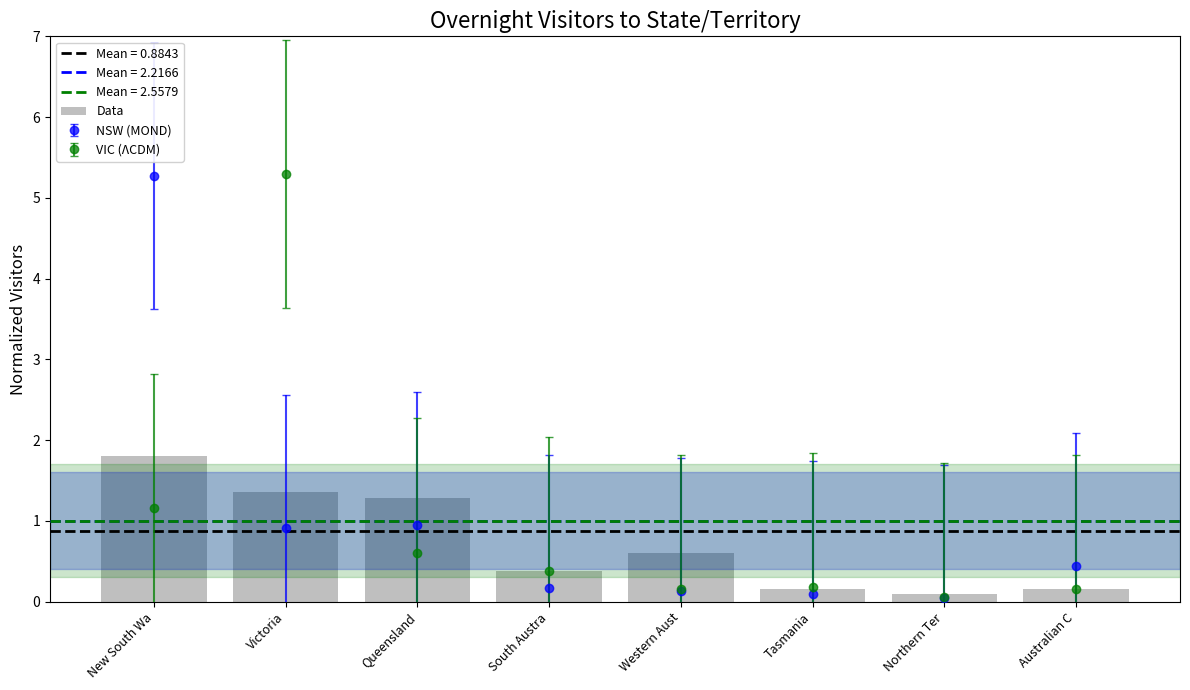

Count the number of categories in the chart.

8